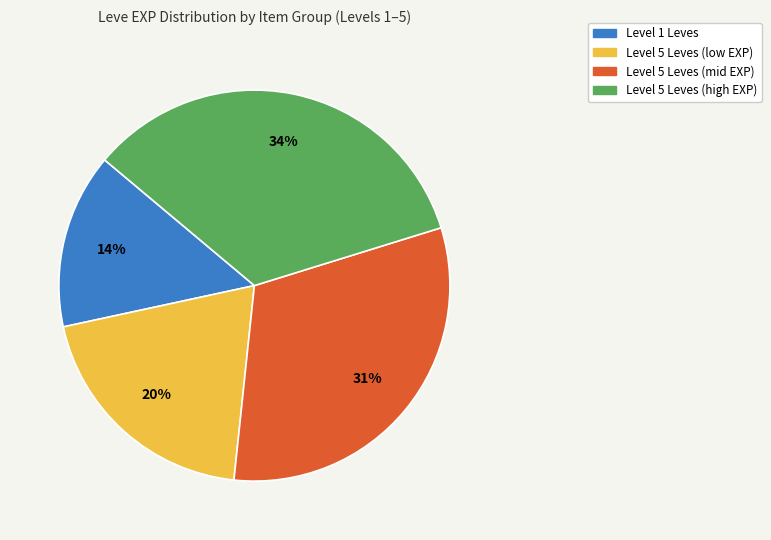

Combined, do Level 5 Leves (low EXP) and Level 5 Leves (high EXP) account for over 50%?

Yes